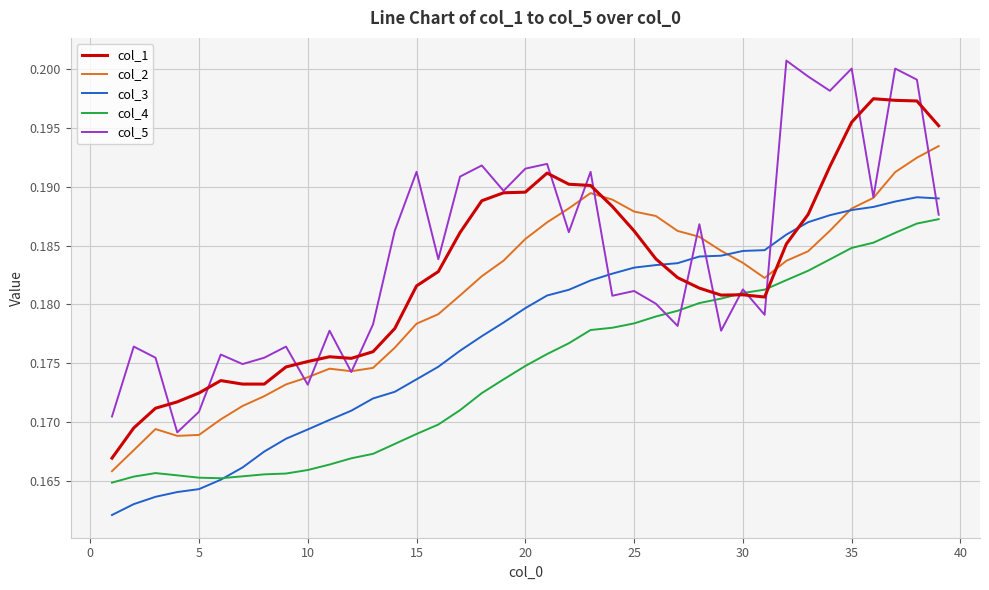

Rank the series by their maximum value, from highest to lowest.

col_5, col_1, col_2, col_3, col_4